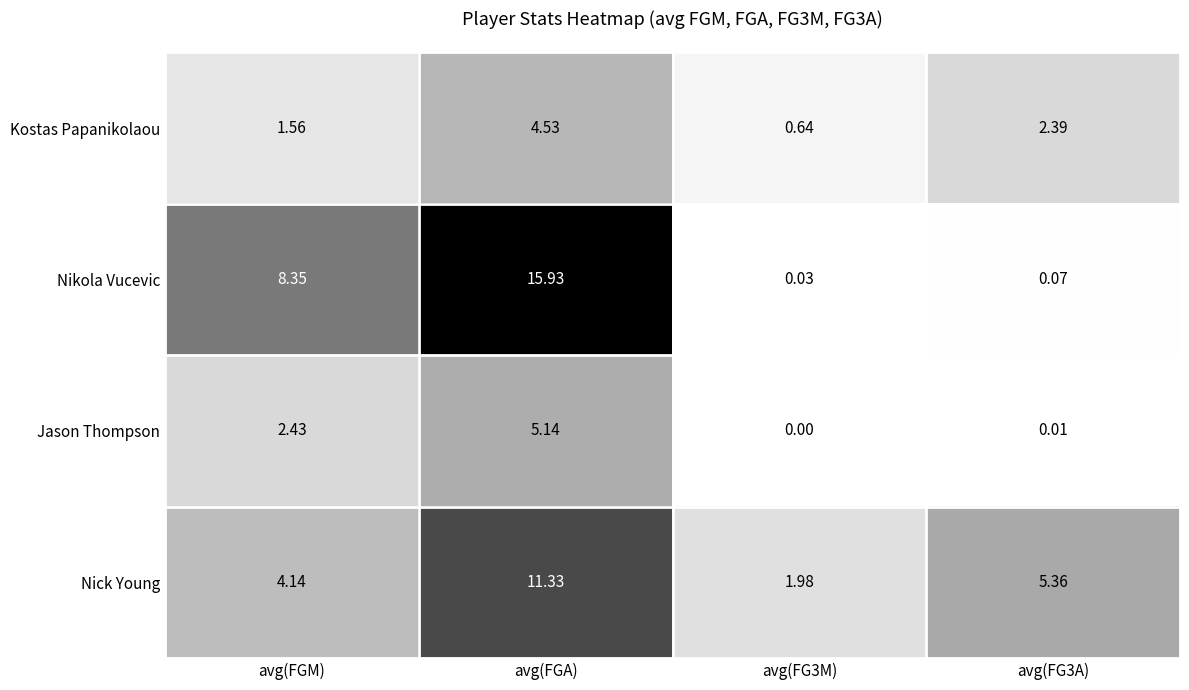

At avg(FGA), list the series in order from smallest to largest.

Kostas Papanikolaou, Jason Thompson, Nick Young, Nikola Vucevic